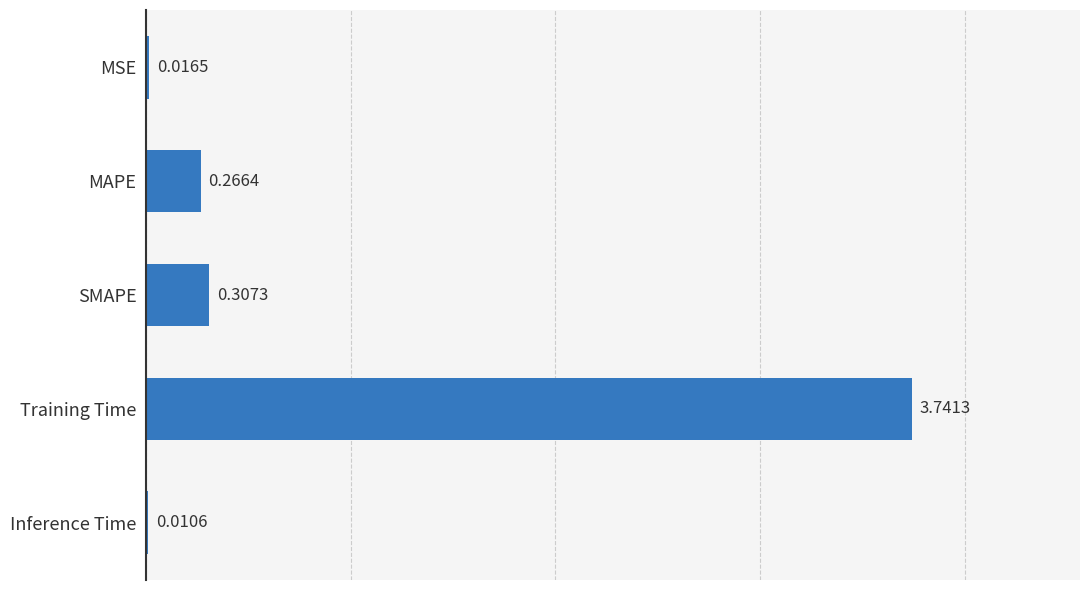

At which label is the value closest to 1?

SMAPE